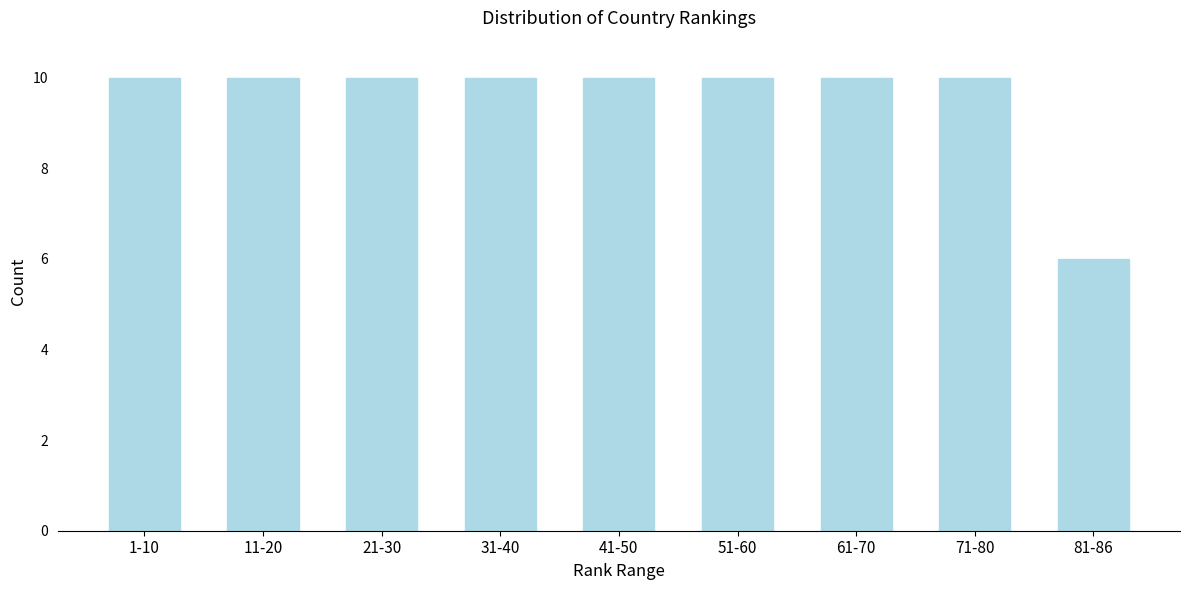

Reading left to right, list all the values displayed in this chart.

1-10=10	11-20=10	21-30=10	31-40=10	41-50=10	51-60=10	61-70=10	71-80=10	81-86=6